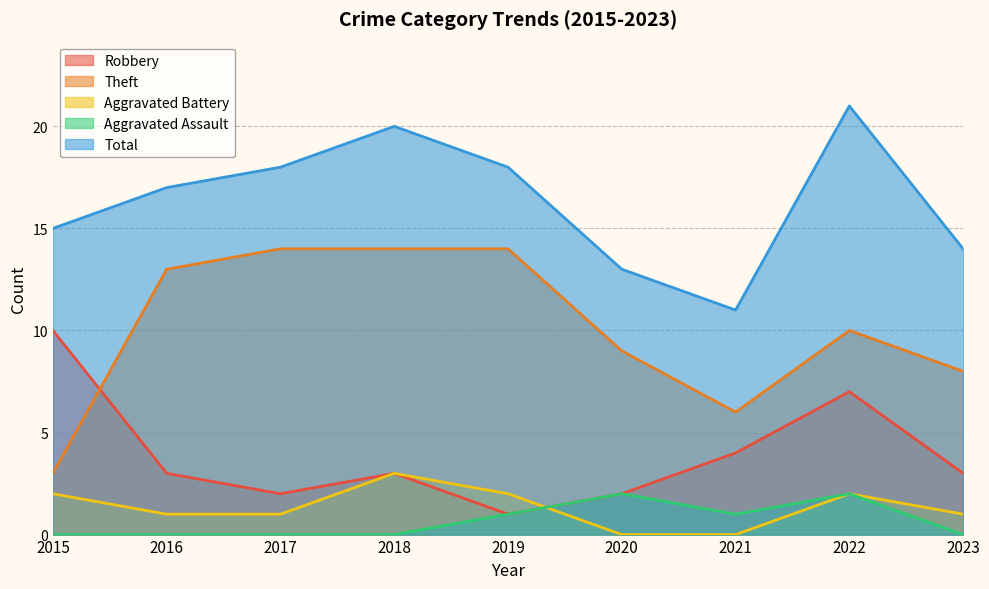

Rank the series by their maximum value, from lowest to highest.

Aggravated Assault, Aggravated Battery, Robbery, Theft, Total